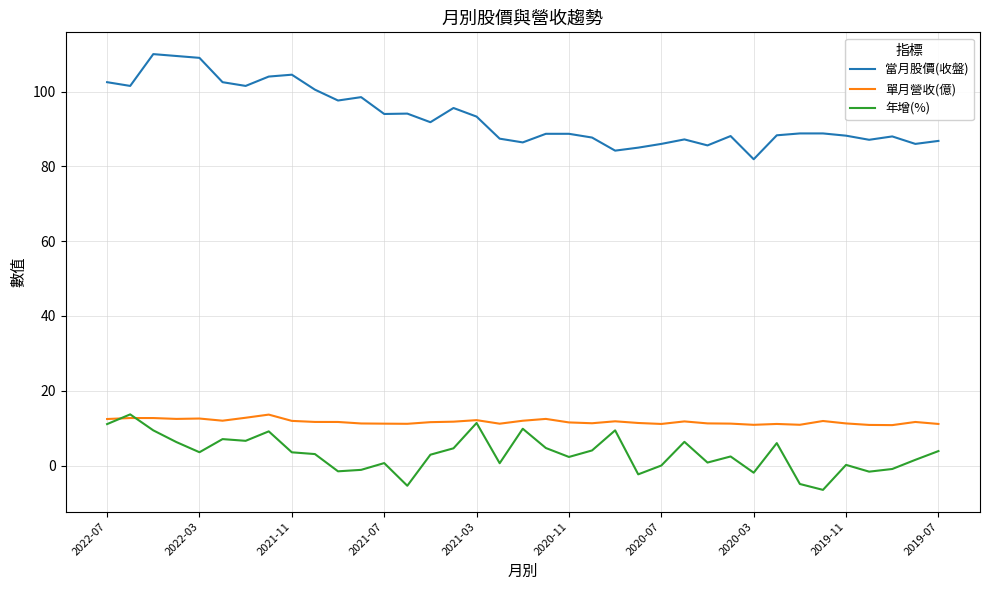

True or false: 當月股價(收盤) and 單月營收(億) cross at least once.

False